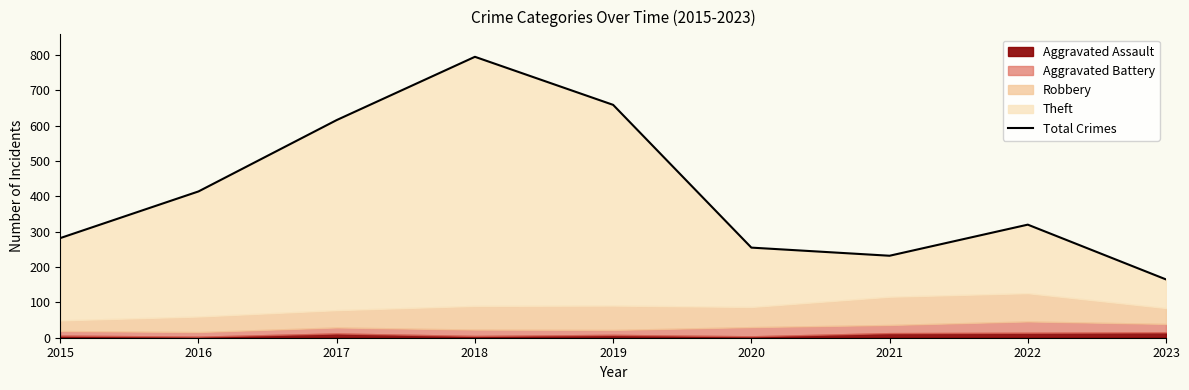

At which category does the chart reach its minimum across all series?

2023